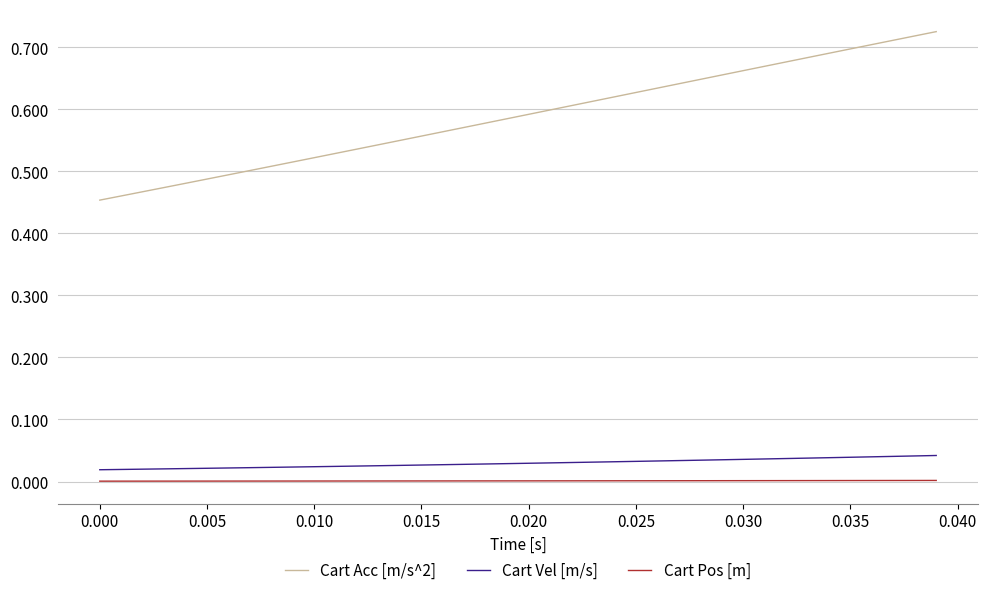

Which series has the largest range (max minus min)?

Cart Acc [m/s^2]